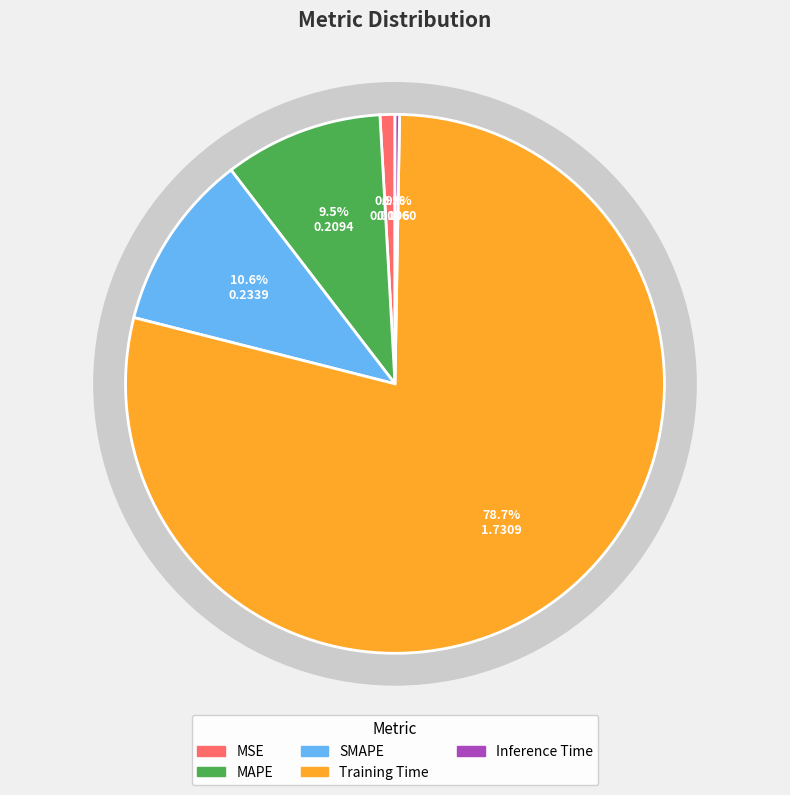

To the nearest percent, what is the difference between the largest and smallest slice percentages?

78%